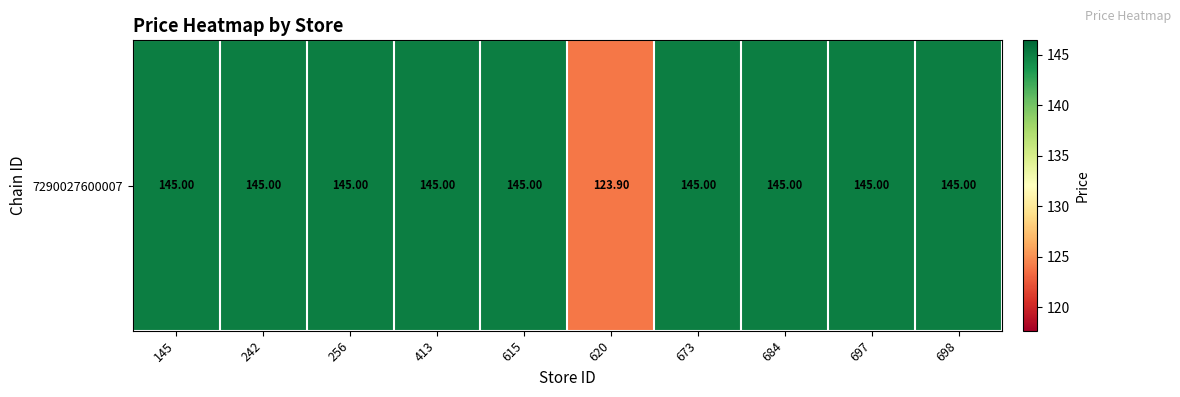

The value at 684 is 84.1. True or false?

False